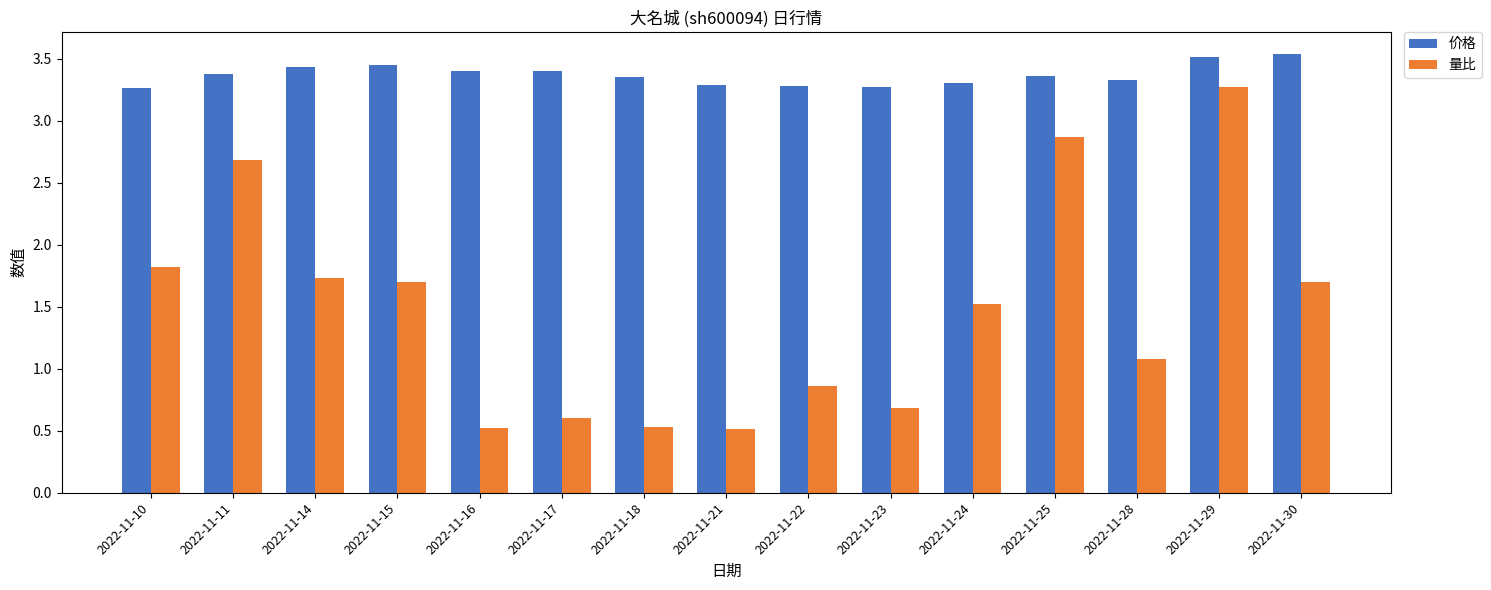

The 量比 series shows 0.6 at 2022-11-17. True or false?

True